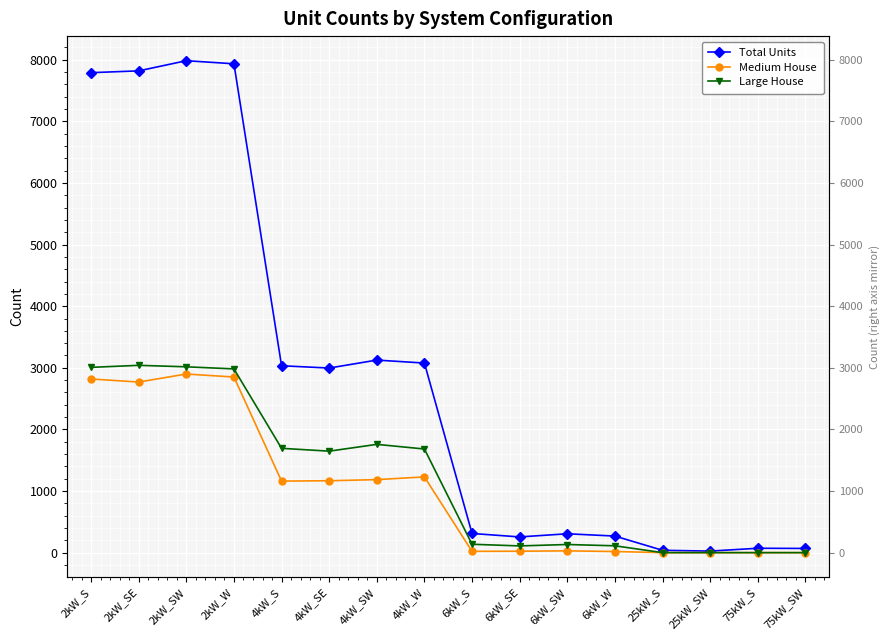

What is the label of the 5th point from the right?

6kW_W